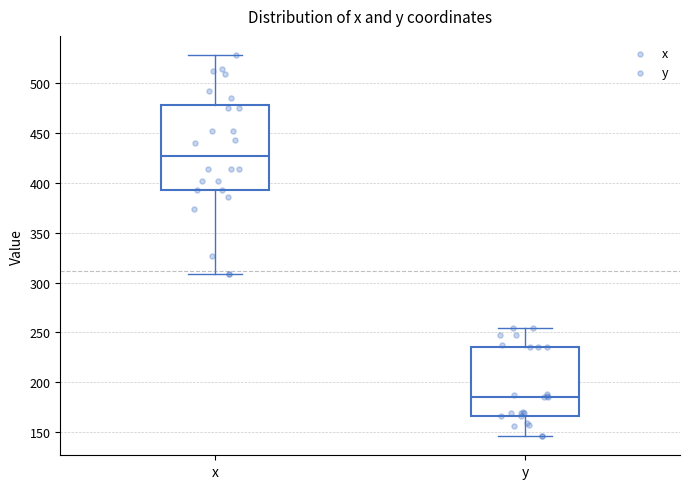

Which box's median line is the highest?

x